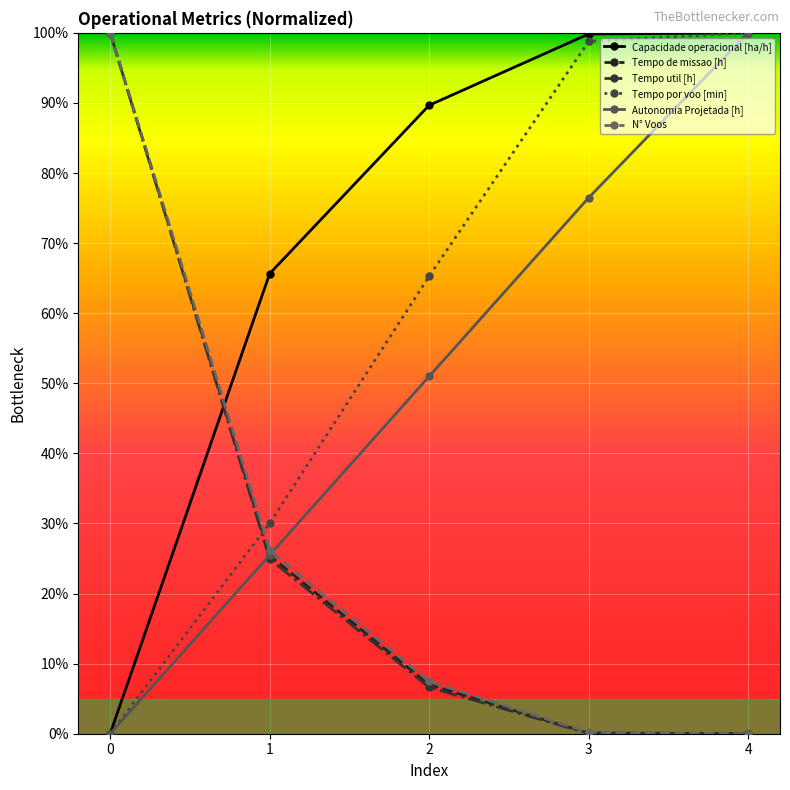

How many intersections are there between N° Voos and Capacidade operacional [ha/h]?

1